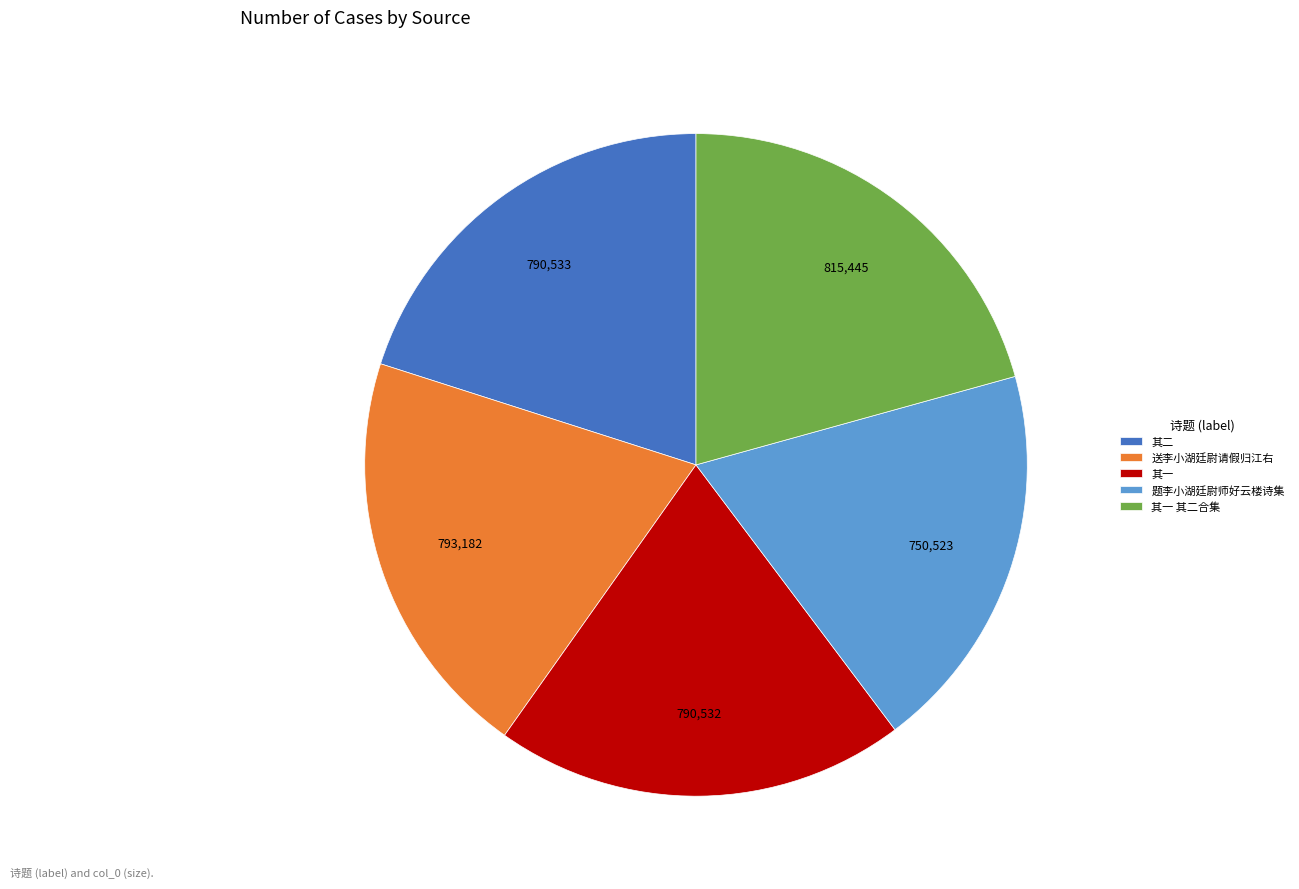

How many slices are in this pie chart?

5